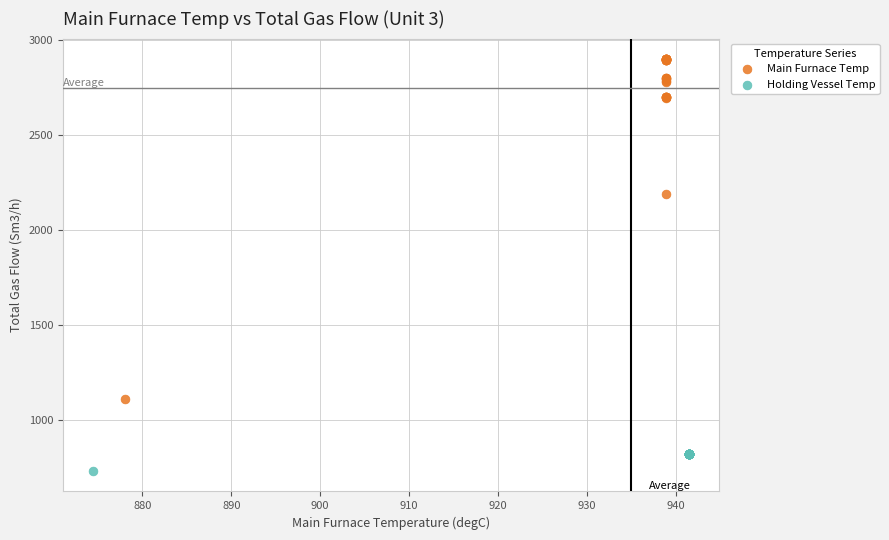

Which series contains the lowest Y value?

Holding Vessel Temp